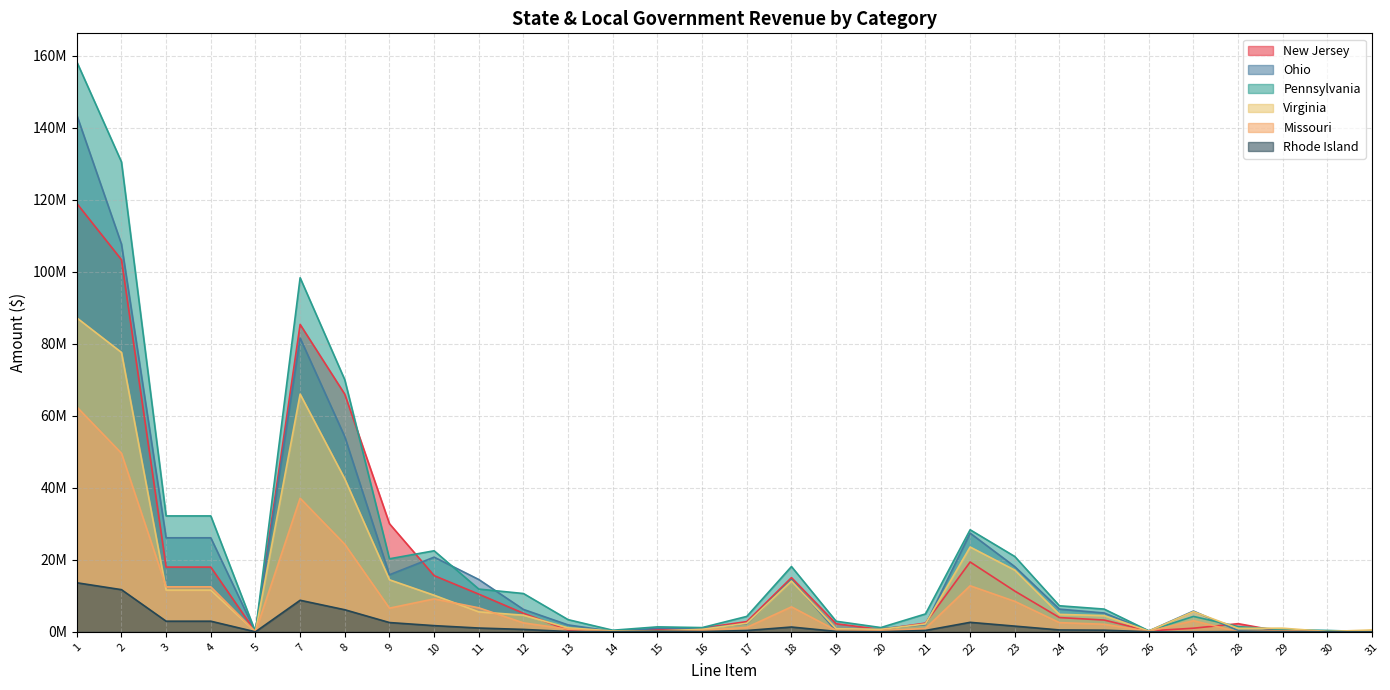

Is it true that New Jersey equals 338076 at 26?

False